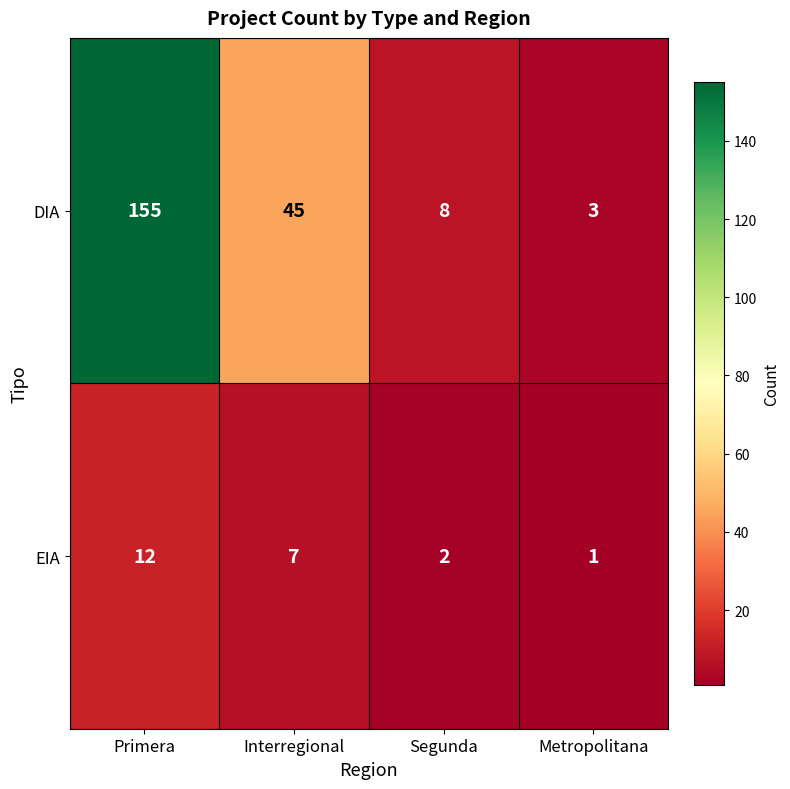

How many data points does each series have?

4